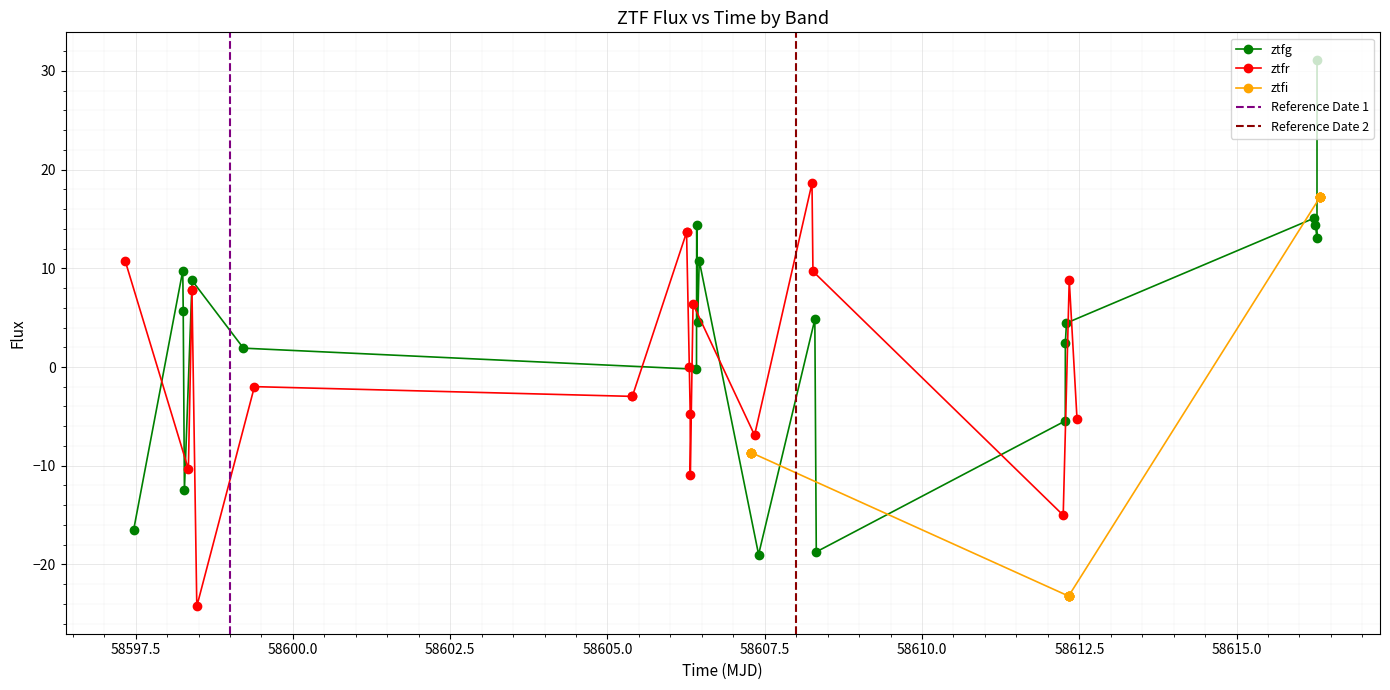

The ztfg_flux series shows 14.4 at 18. True or false?

True